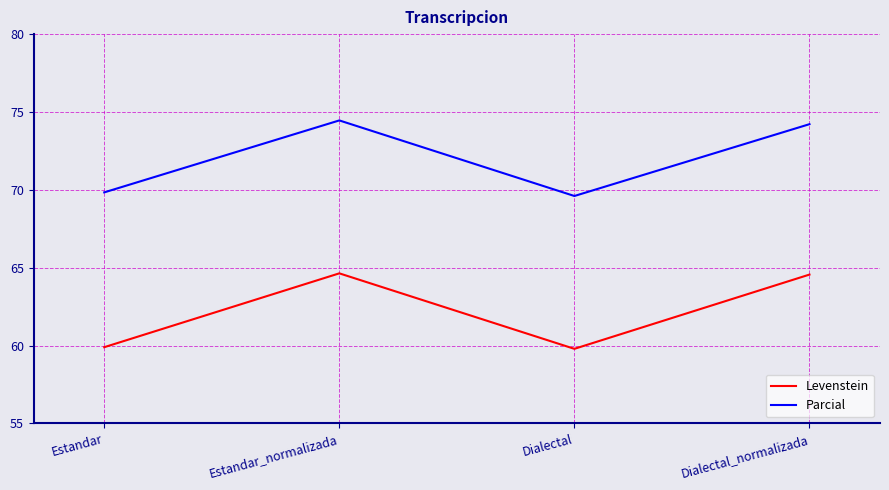

Which series has the largest total across all categories?

Parcial